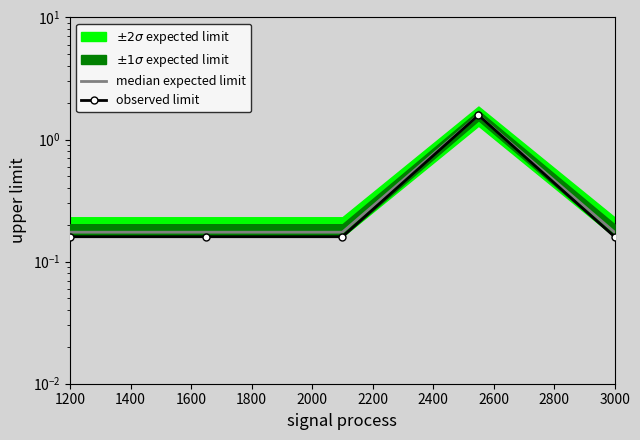

Is it true that median expected limit equals 0.2 at 3000?

True